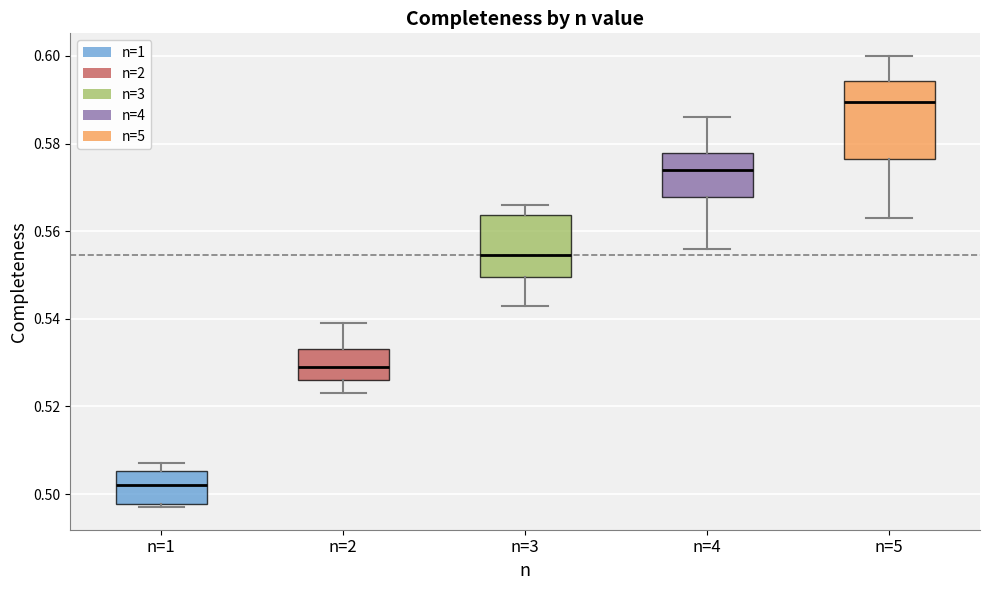

Reading left to right, read every box against the y-axis: the position of its median line, the range the box covers, and the ends of its whiskers. The values are not printed on the chart, so give them approximately, as read against the axis.

n=1: median 0.502, box 0.498 to 0.506, whiskers 0.498 (just below the box's lower edge) to 0.508
n=2: median 0.530, box 0.526 to 0.534, whiskers 0.524 to 0.540
n=3: median 0.554, box 0.550 to 0.564, whiskers 0.544 to 0.566
n=4: median 0.574, box 0.568 to 0.578, whiskers 0.556 to 0.586
n=5: median 0.590, box 0.576 to 0.594, whiskers 0.564 to 0.600